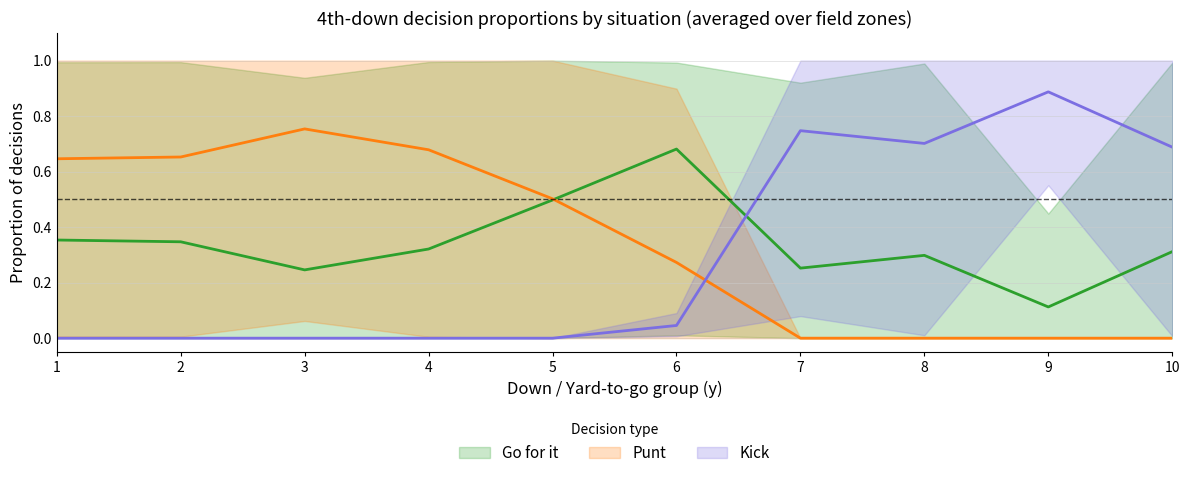

How many lines are shown in the chart?

3